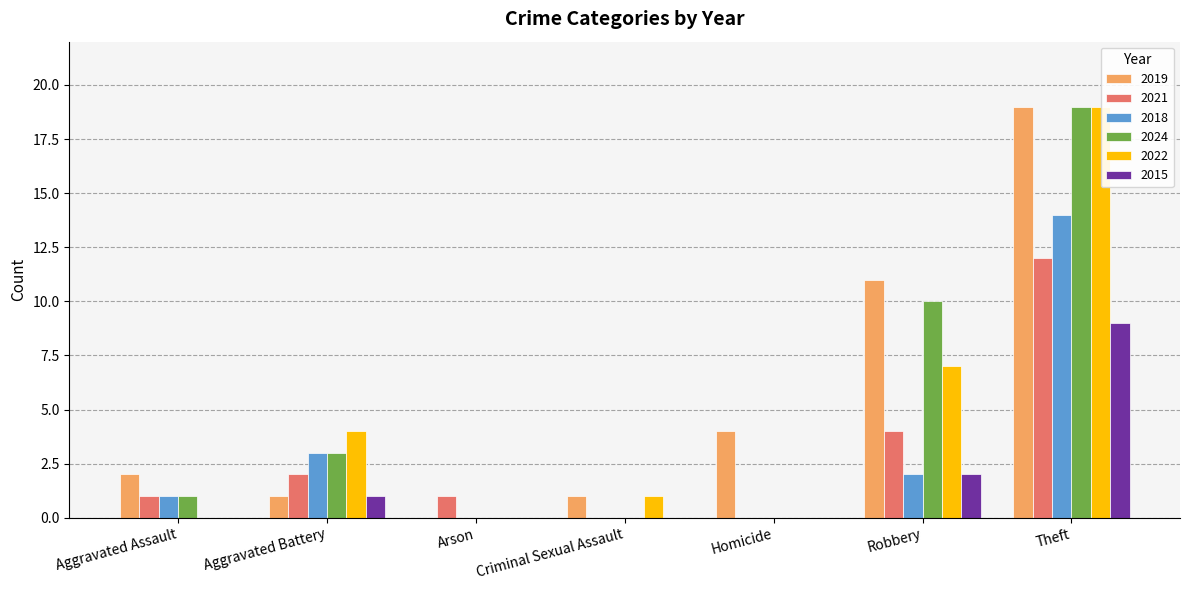

Which label corresponds to the largest value in the chart?

Theft